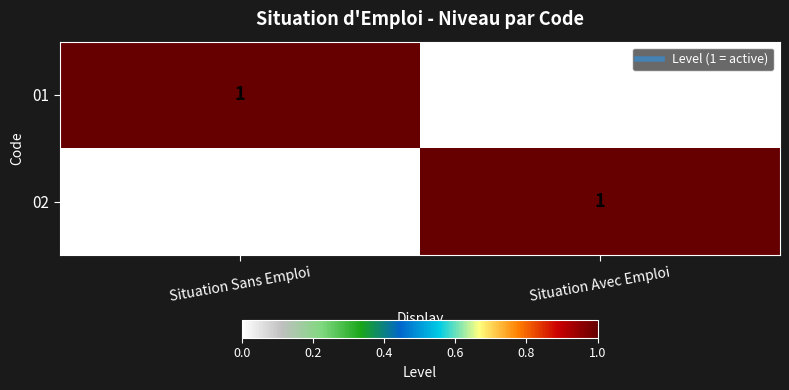

True or false: 02 has a value of 0 at Situation Avec Emploi.

False